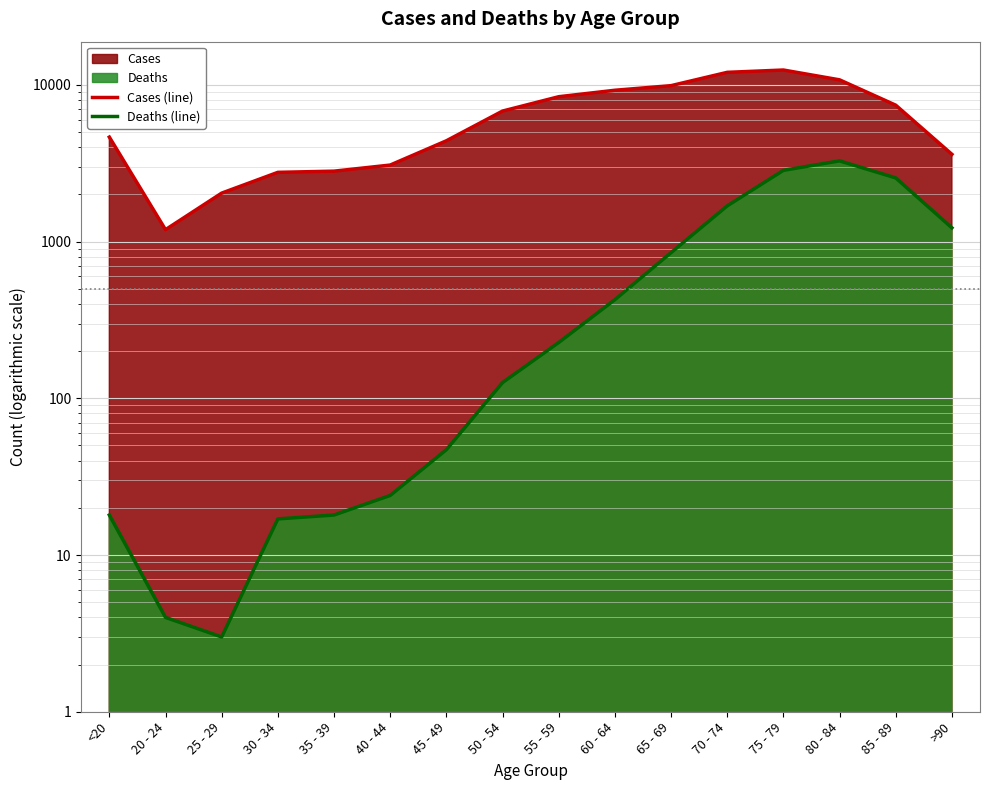

How many data points in Deaths (line) are less than 227?

8